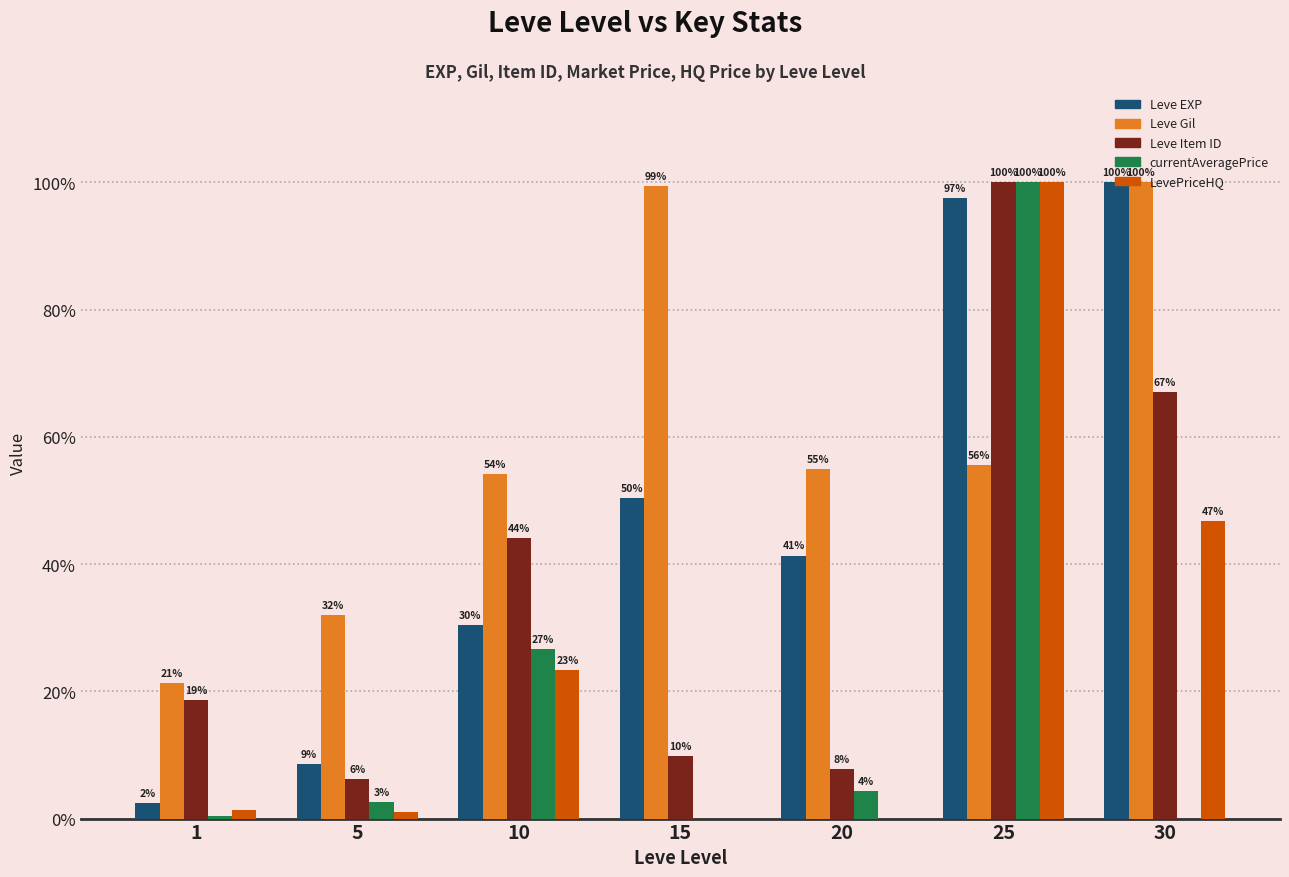

What are all the series names shown in the legend?

Leve EXP, Leve Gil, Leve Item ID, currentAveragePrice, LevePriceHQ